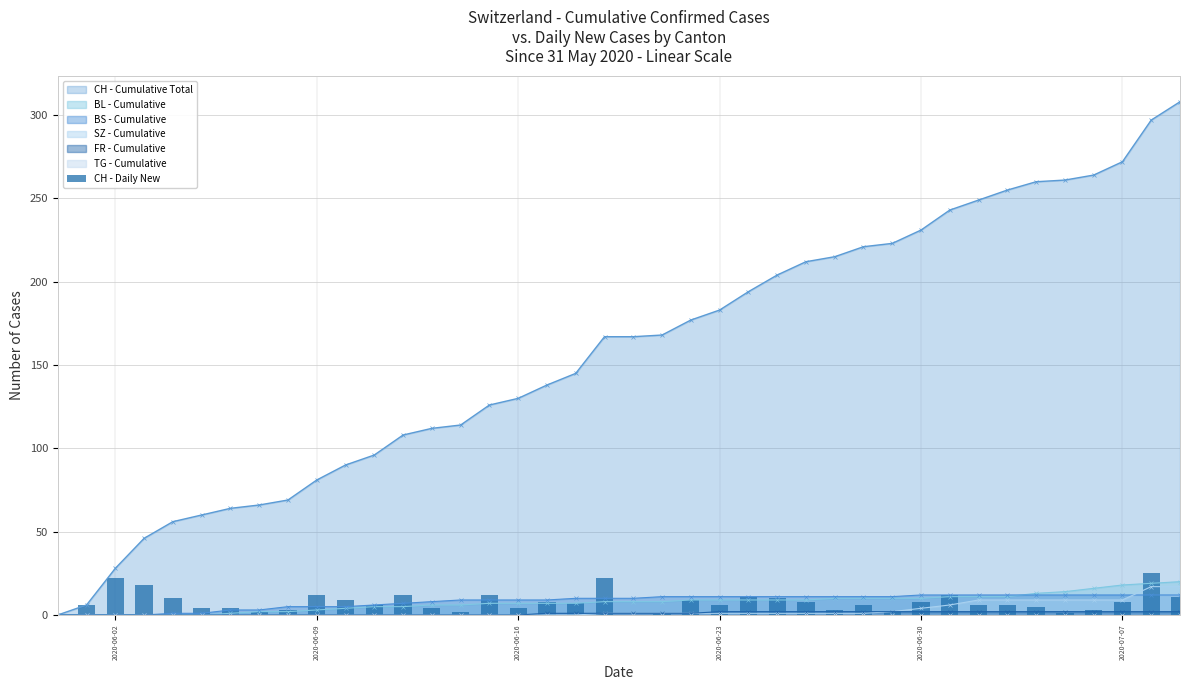

Is it true that the value at 26 is 6?

False